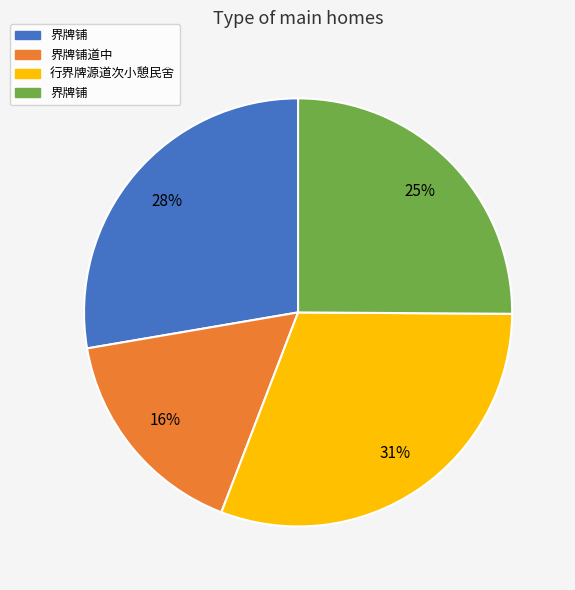

To the nearest percent, what is the average slice percentage?

25%